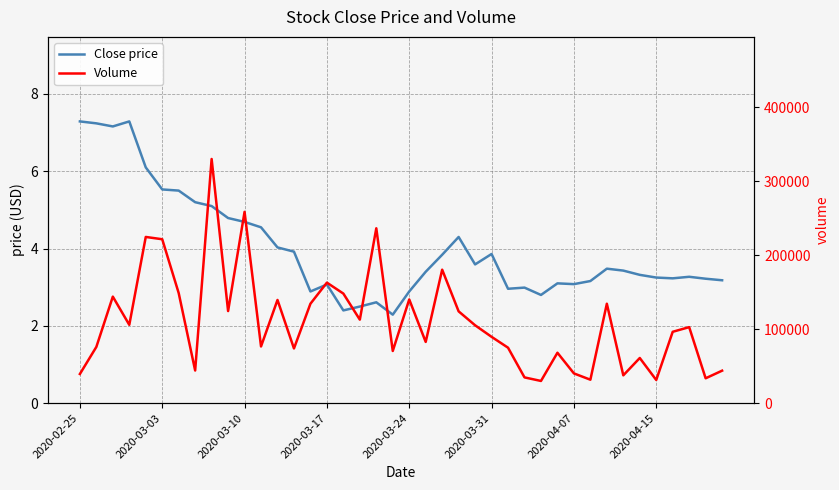

True or false: Close price has a value of 3.9 at 13.

True